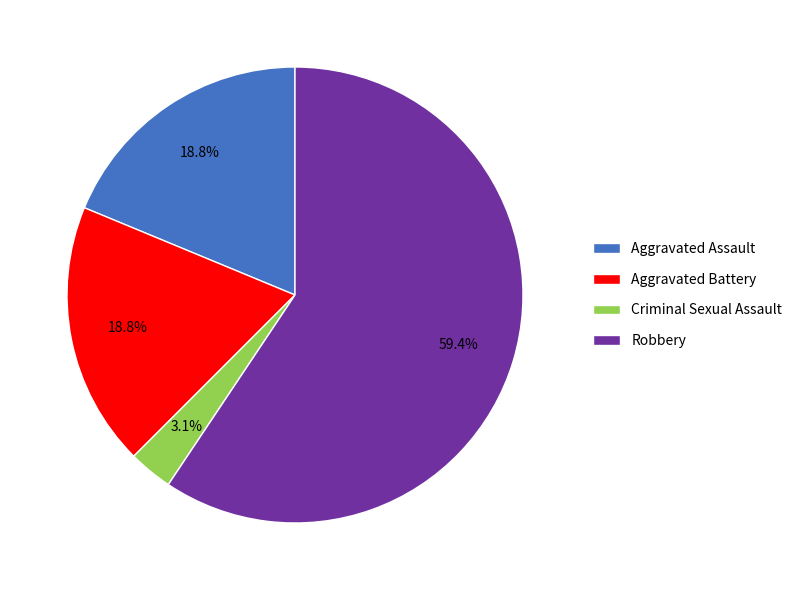

Is it true that Aggravated Battery is 27% of the pie?

False